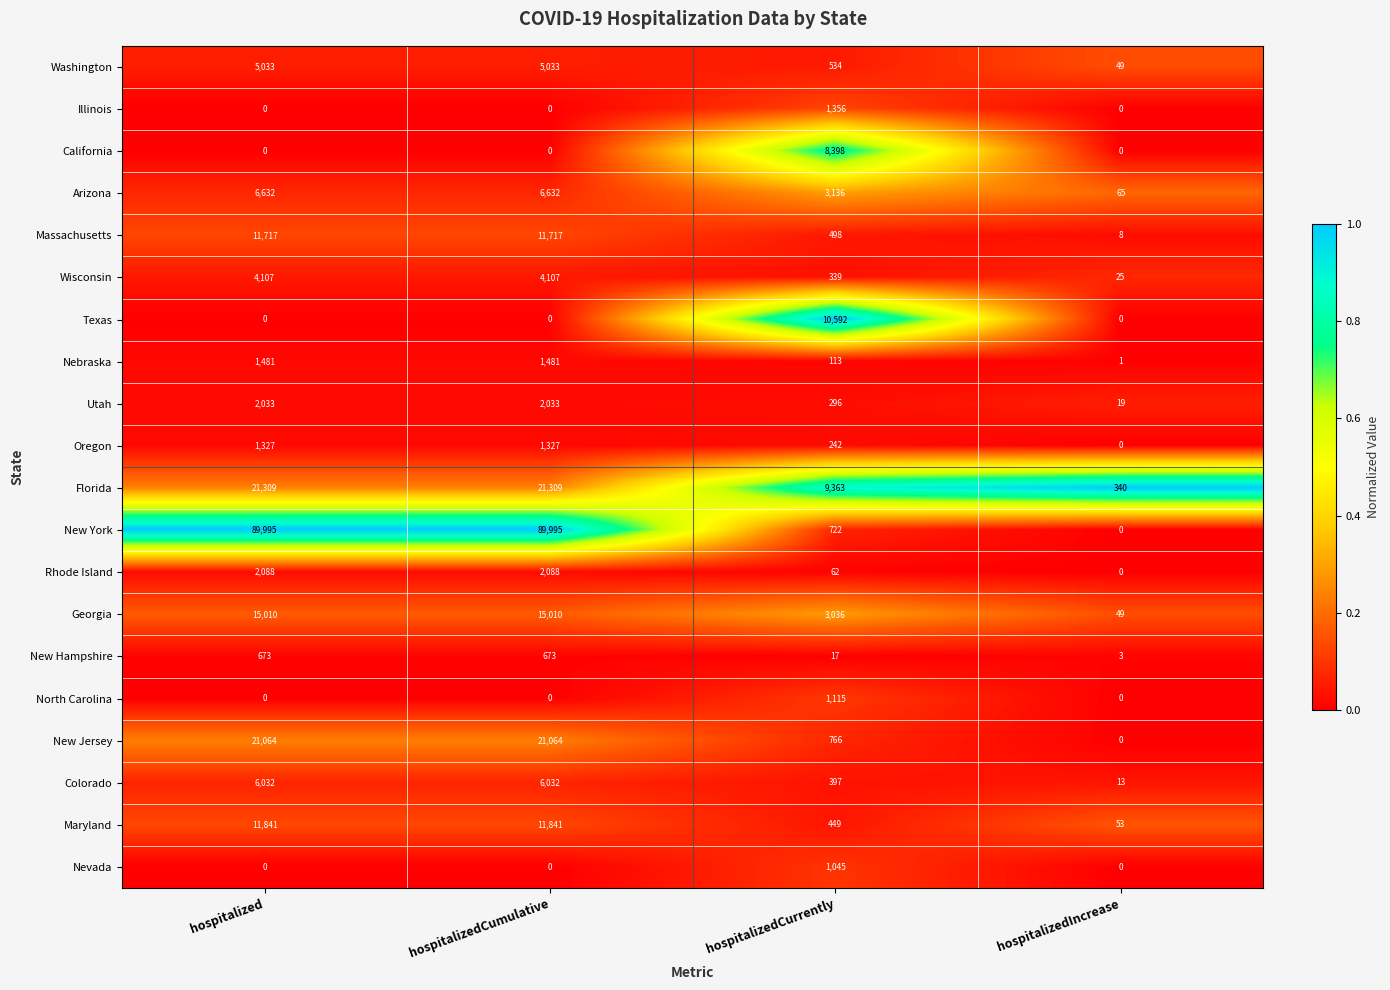

Is it true that California equals 14301 at hospitalizedCurrently?

False